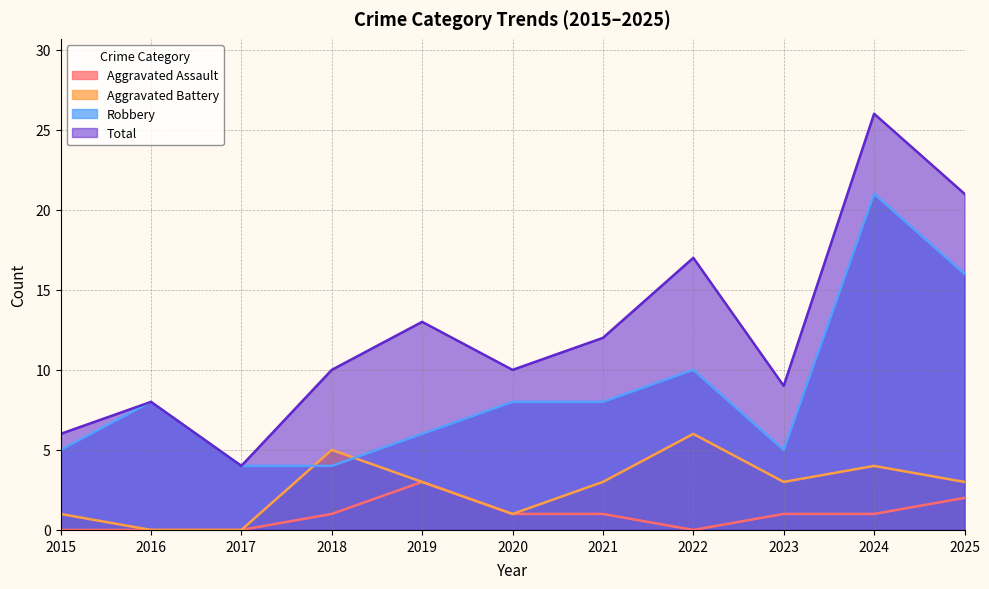

Is it true that Aggravated Battery equals 2 at 2018?

False